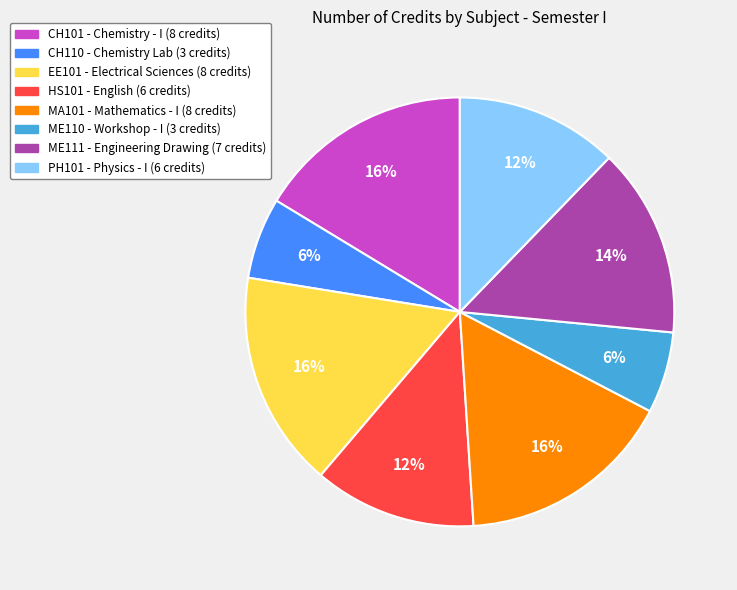

Combined, do MA101 and ME111 account for over 50%?

No